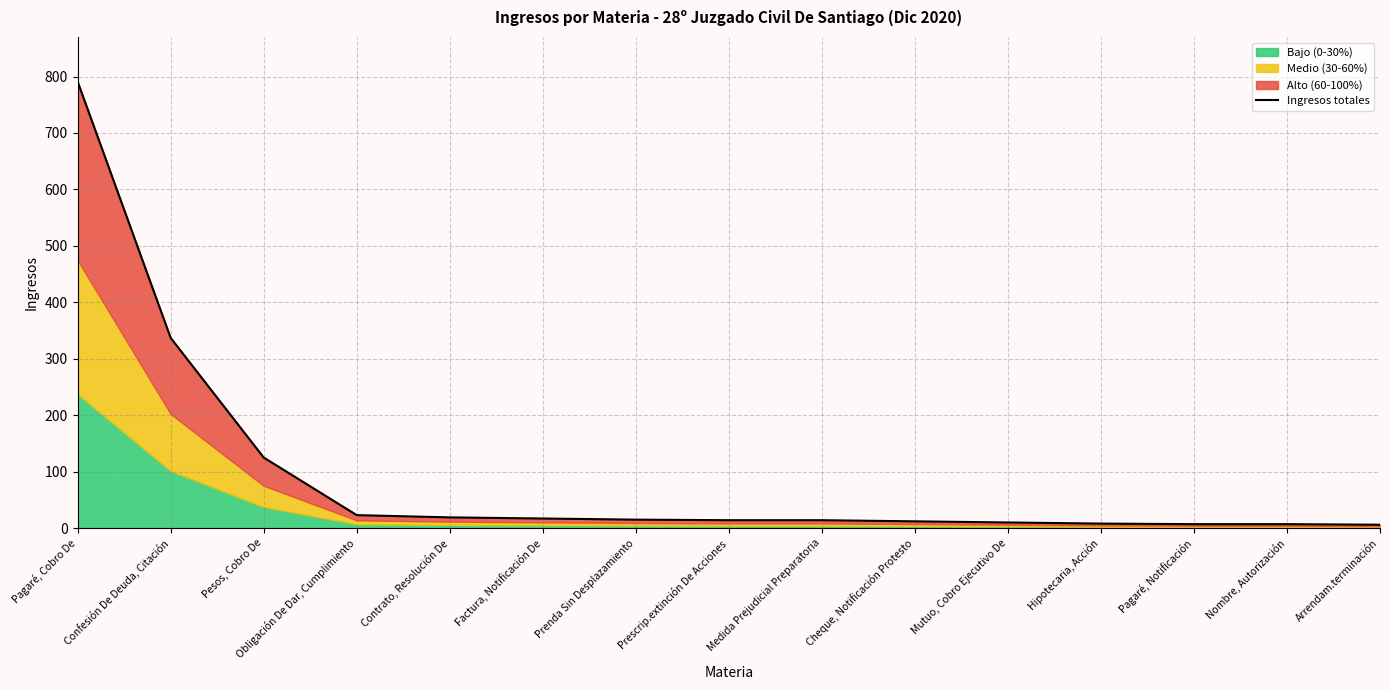

Is it true that the value at Pagaré, Cobro De is 1300?

False